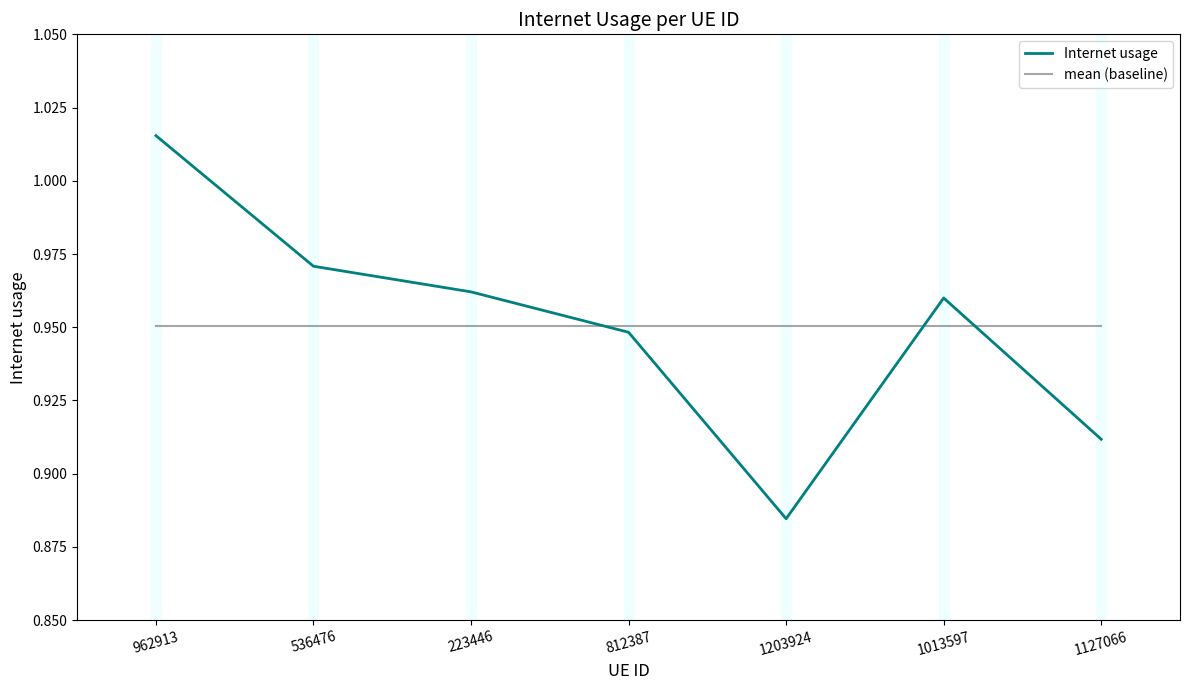

At which category is the sum across all series the highest?

962913